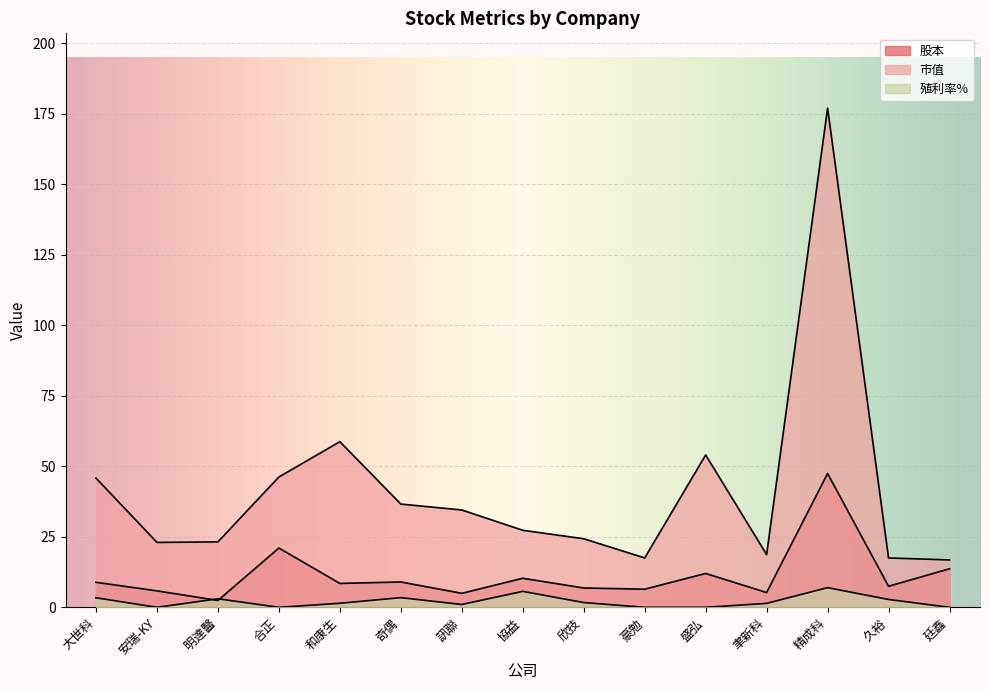

How many lines are shown in the chart?

3